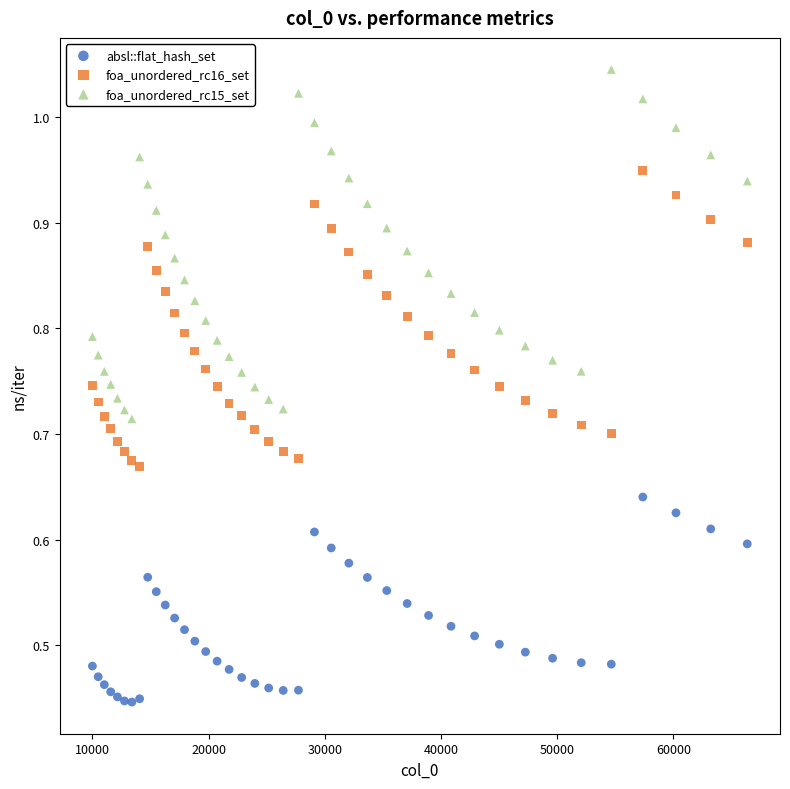

What are all the series names shown in the legend?

absl::flat_hash_set, foa_unordered_rc16_set, foa_unordered_rc15_set